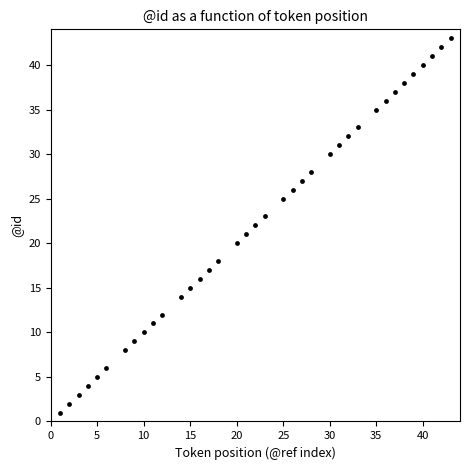

What is the range of X values (max minus min)?

42